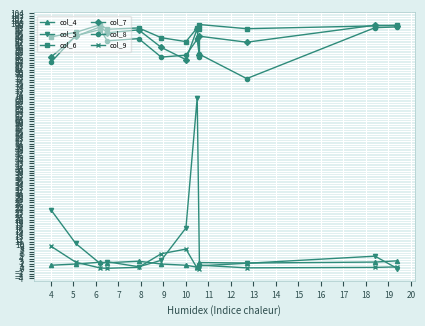

Which series has the widest spread of values?

col_5